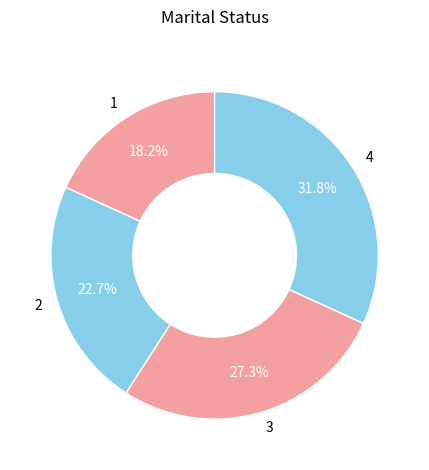

Does 4 represent more than half of the total?

No